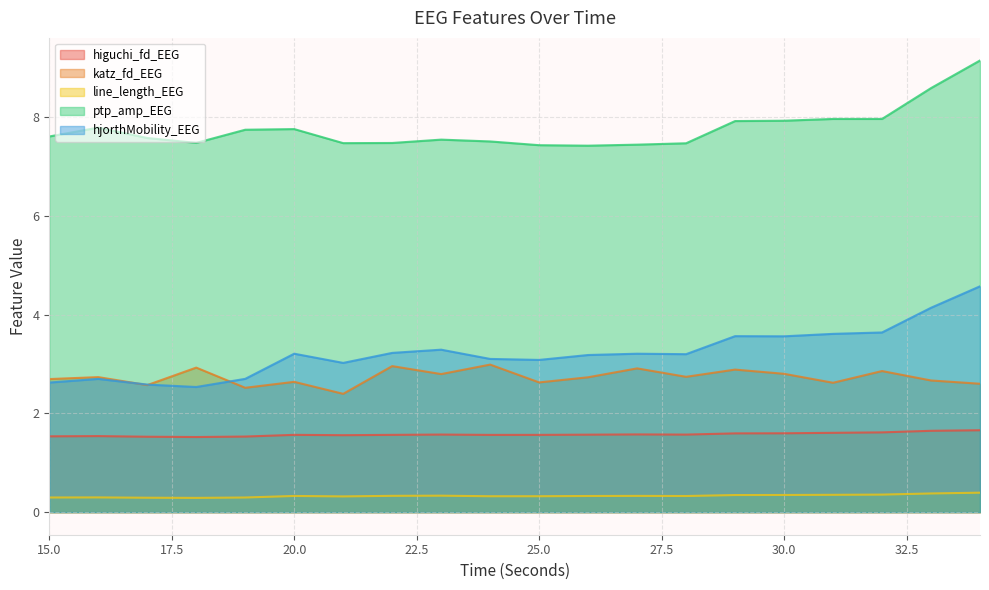

Is the value of ptp_amp_EEG at 20 greater than the value of higuchi_fd_EEG at 33?

Yes